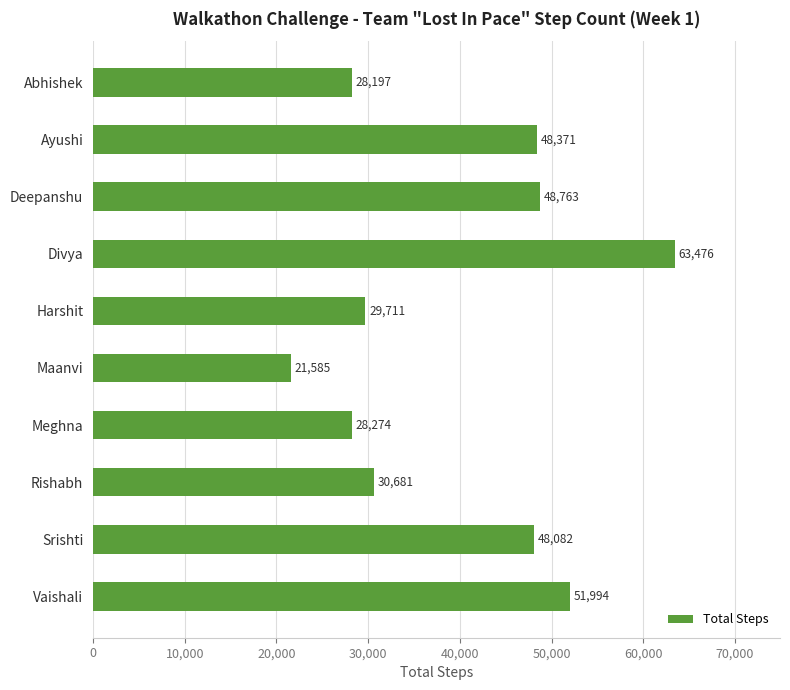

Rank the categories by value from highest to lowest.

Divya, Vaishali, Deepanshu, Ayushi, Srishti, Rishabh, Harshit, Meghna, Abhishek, Maanvi